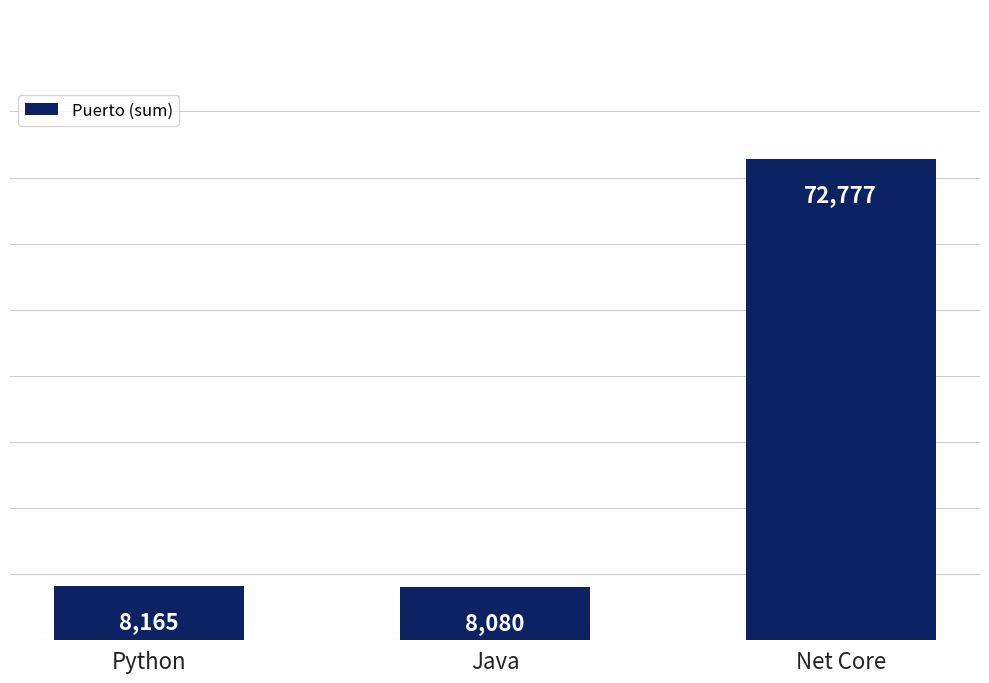

How many distinct data groups are displayed?

1